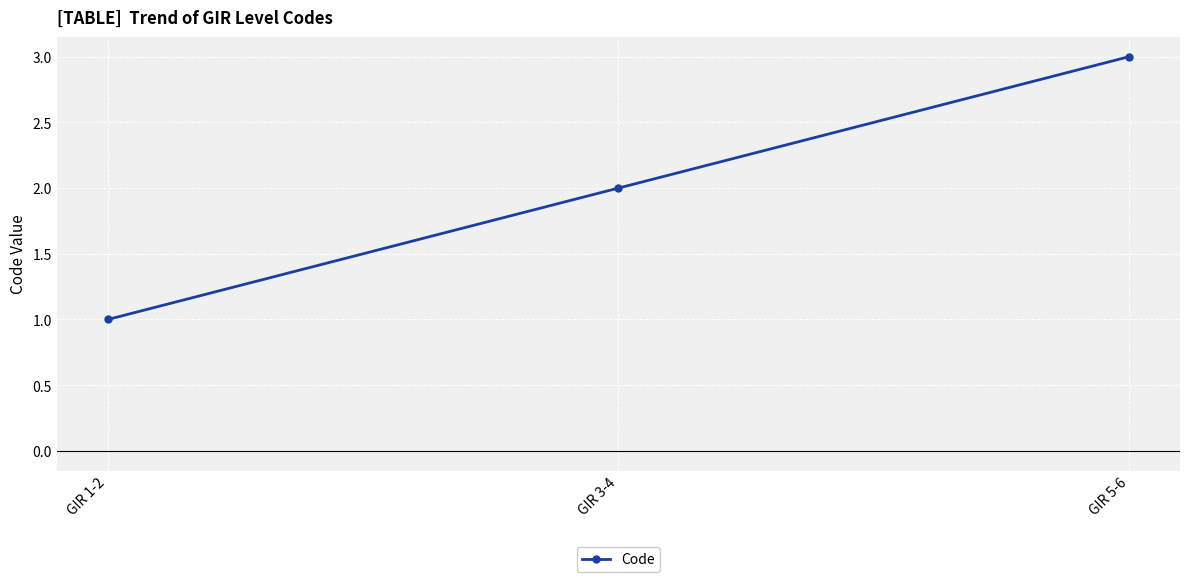

Reading left to right, transcribe all the data shown in this chart.

GIR 1-2=1	GIR 3-4=2	GIR 5-6=3